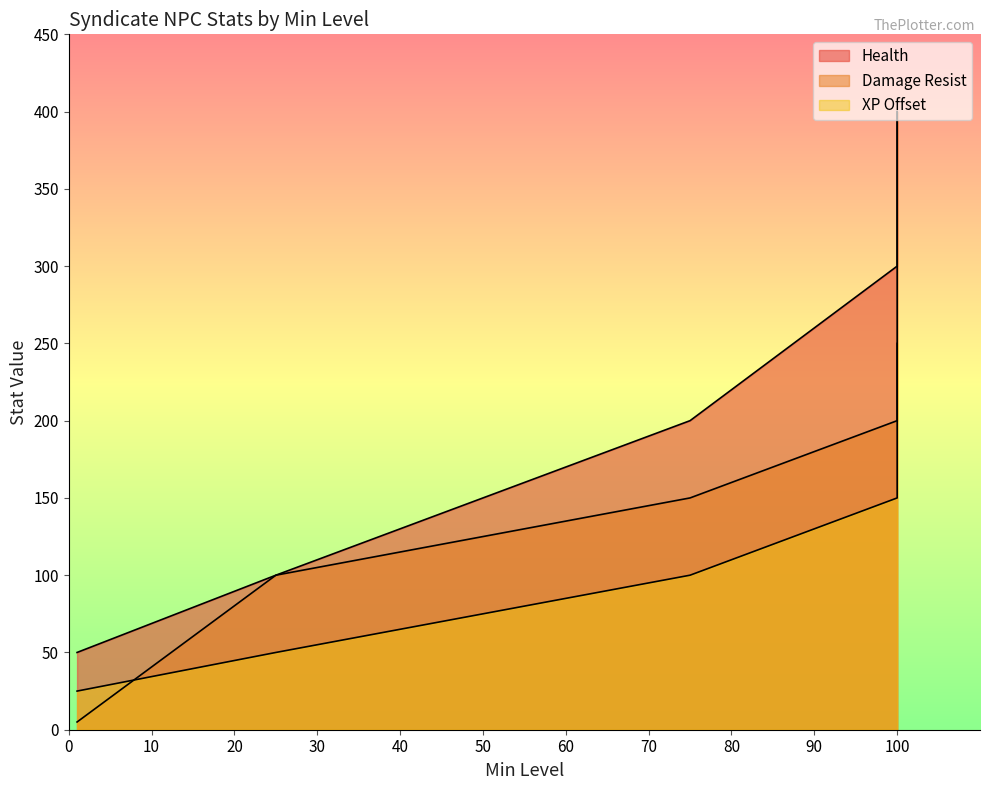

The XP Offset series shows 250 at 100. True or false?

True